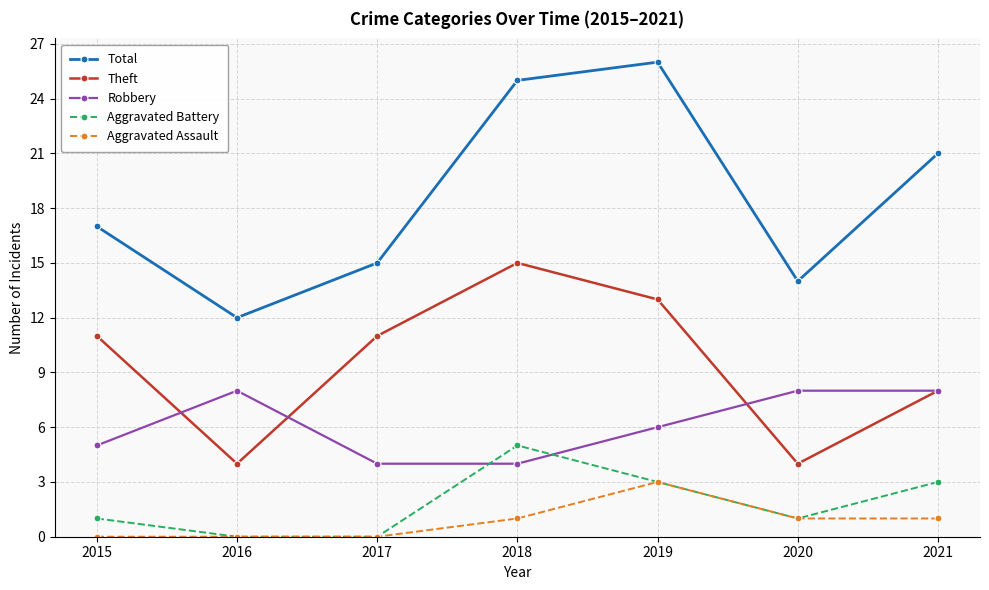

Rank the series by their maximum value, from highest to lowest.

Total, Theft, Robbery, Aggravated Battery, Aggravated Assault